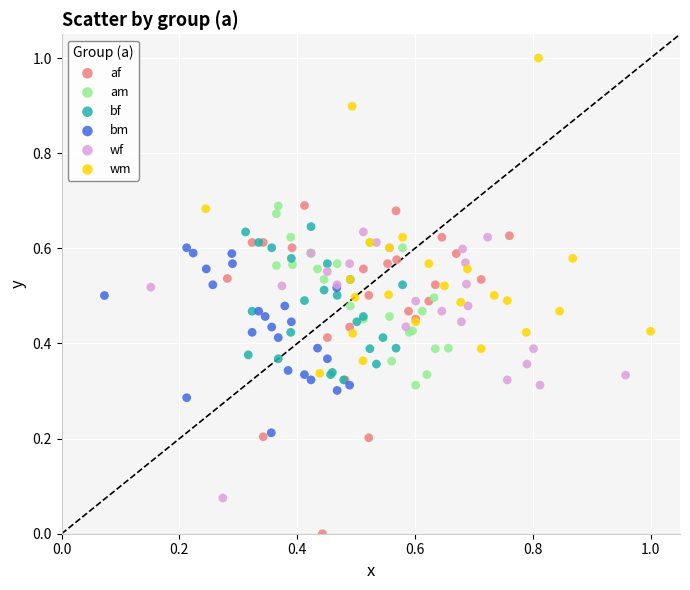

Which series has the widest spread of Y values?

af